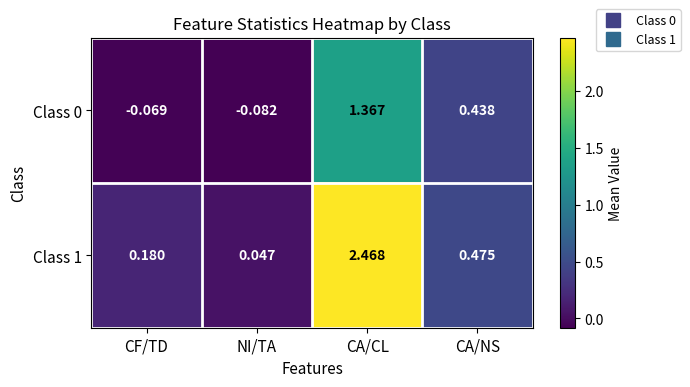

What is the total value across all series at CA/NS?

0.9